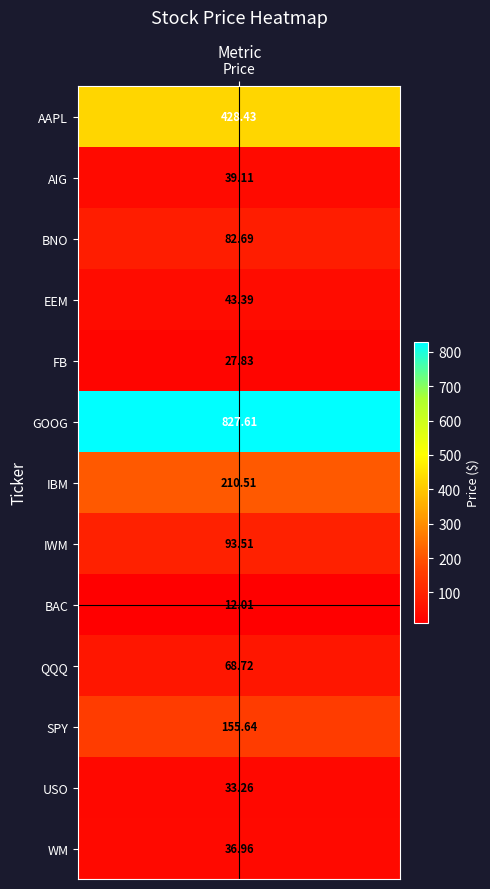

What is the ratio of the value at FB to the value at EEM?

0.6